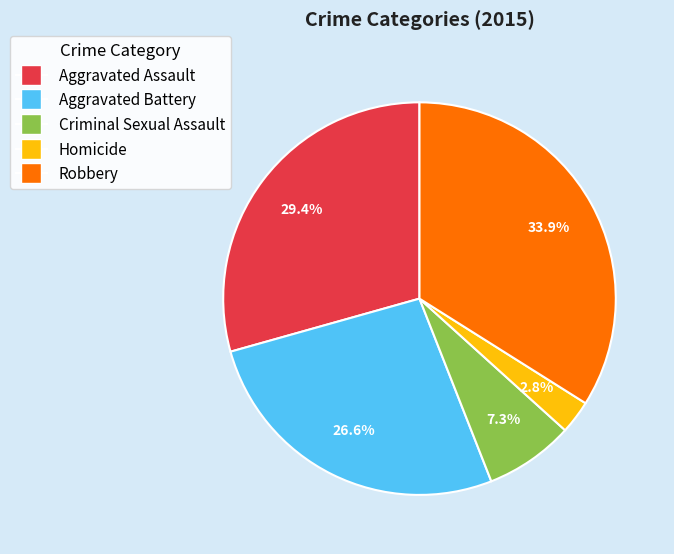

Is there any slice that represents more than half of the pie?

No